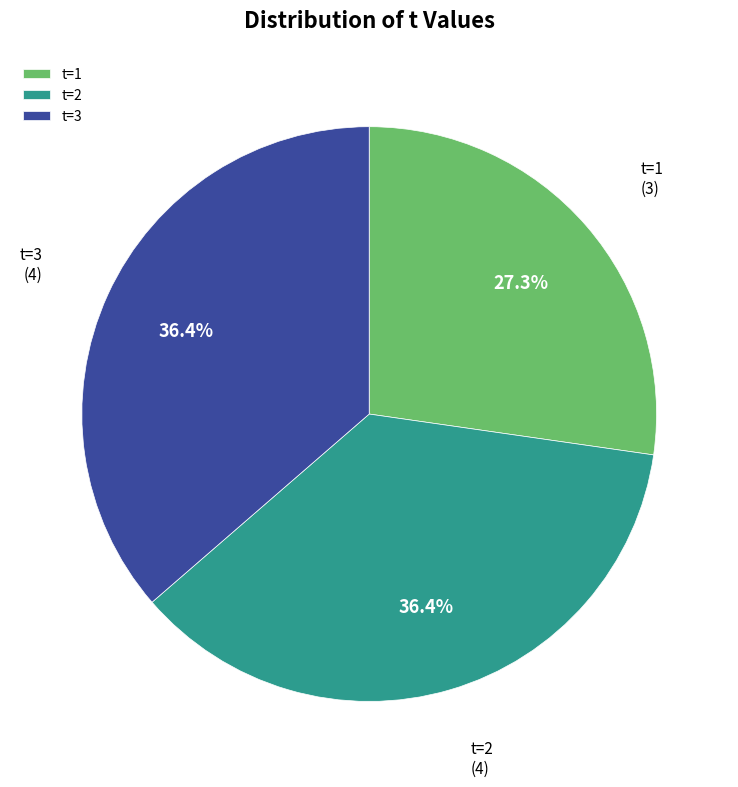

Is it true that t=2 is 46% of the pie?

False